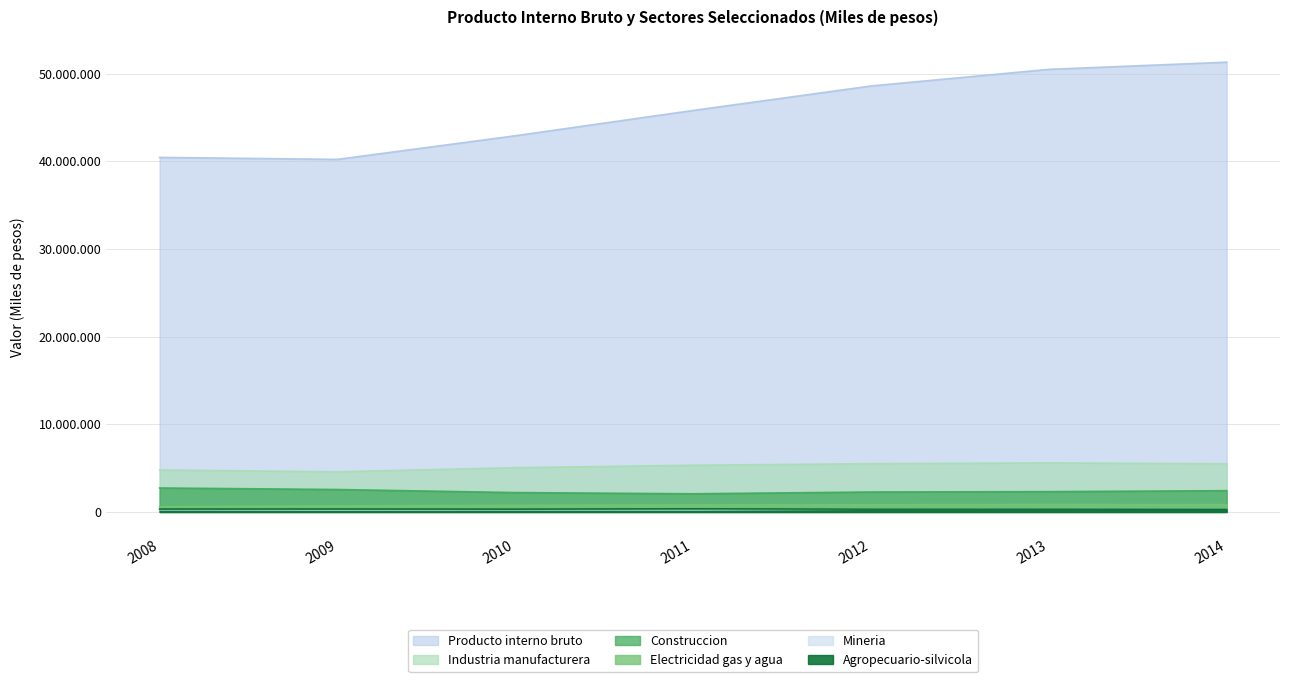

What is the difference between the maximum and minimum values in the Industria manufacturera series?

1011705